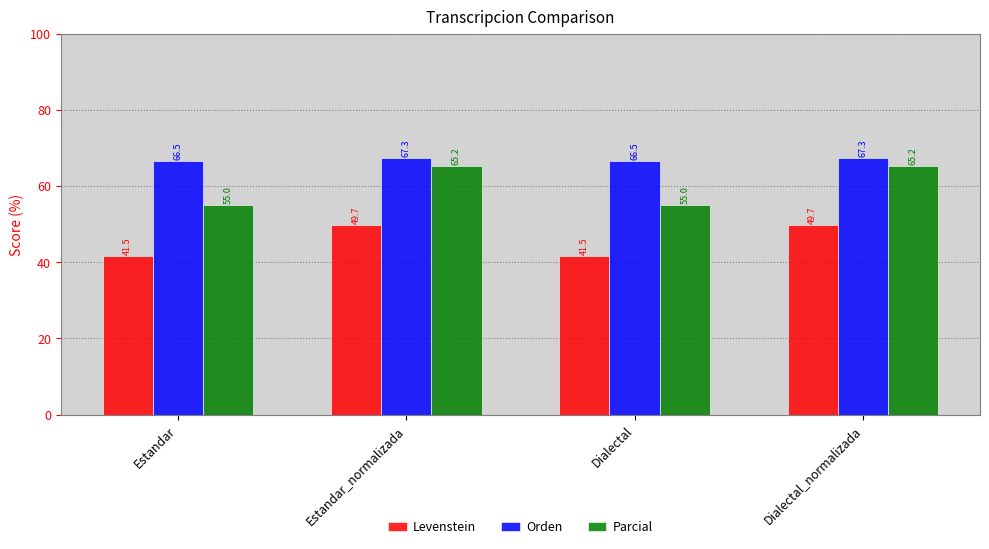

Which series has the largest total across all categories?

Orden